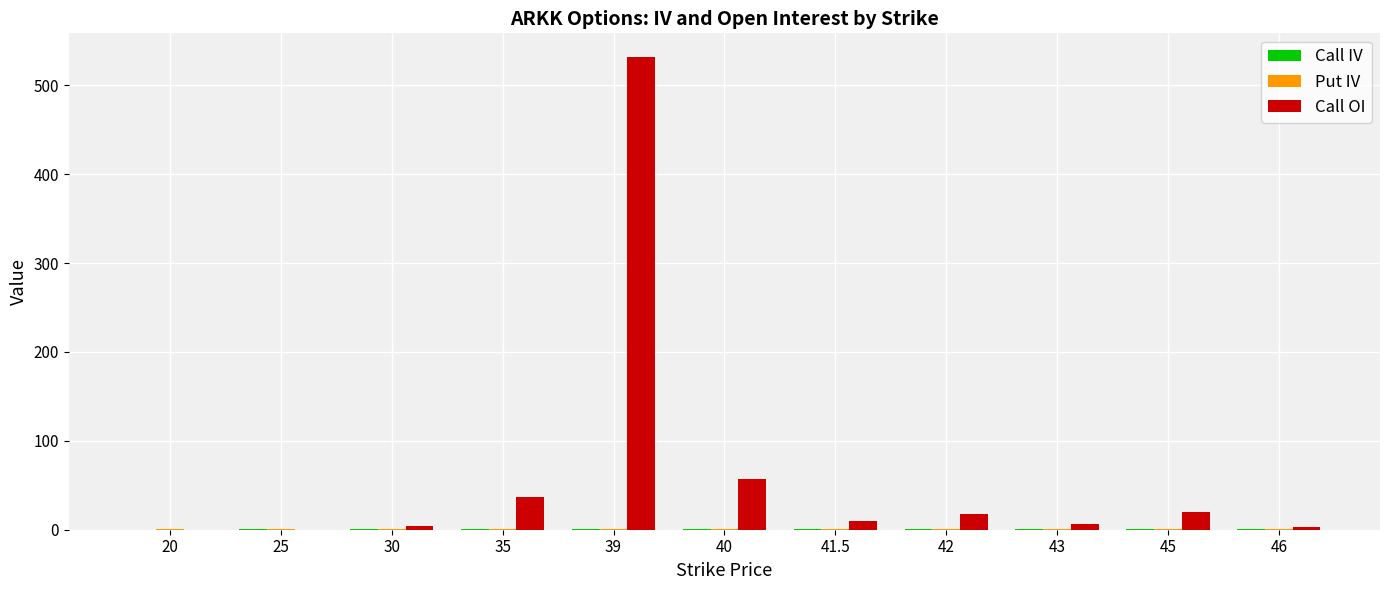

Which series has the largest range (max minus min)?

Call OI